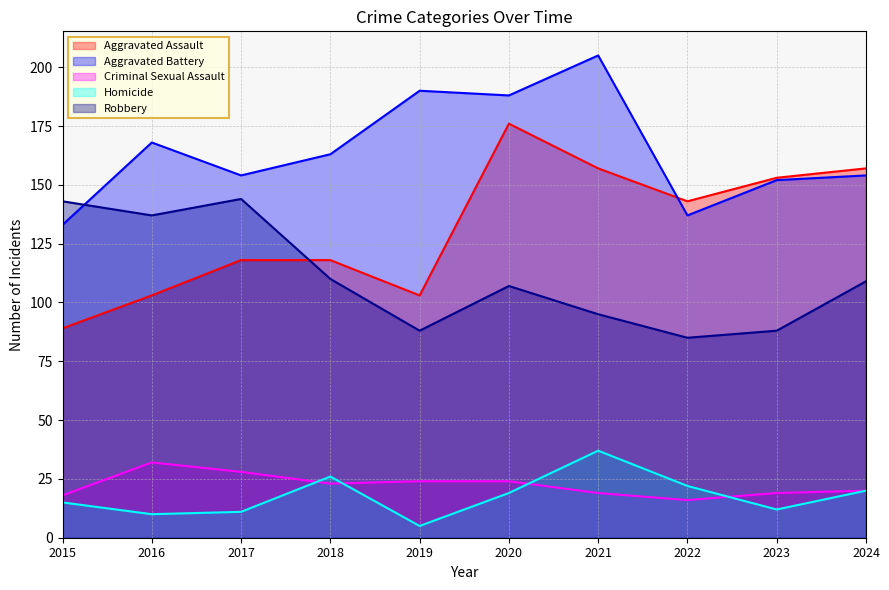

What is the total value across all series at 2022?

403